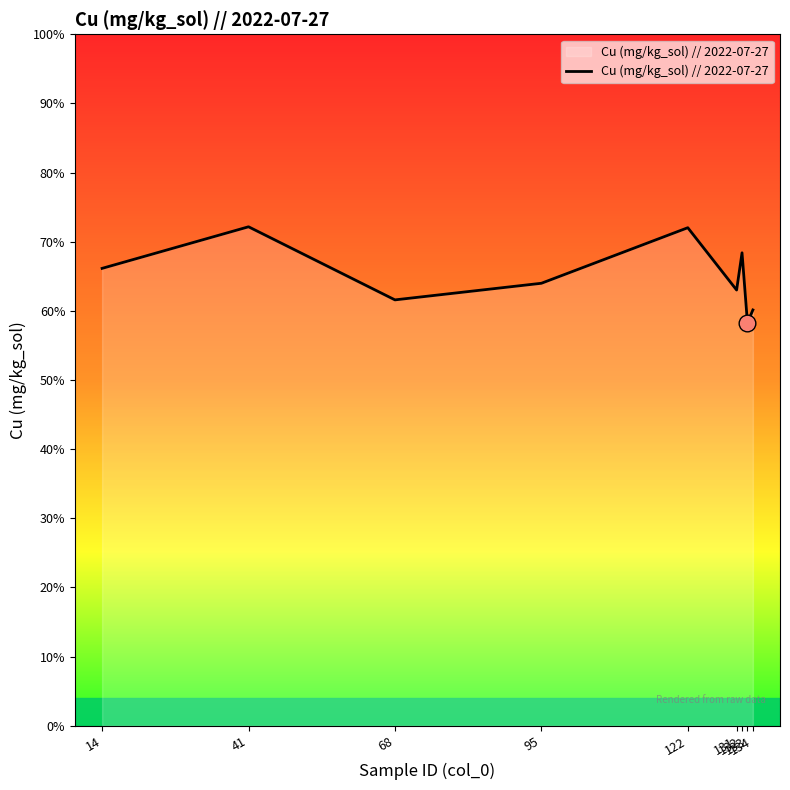

What is the change in value from 14 to 133?

-0.1